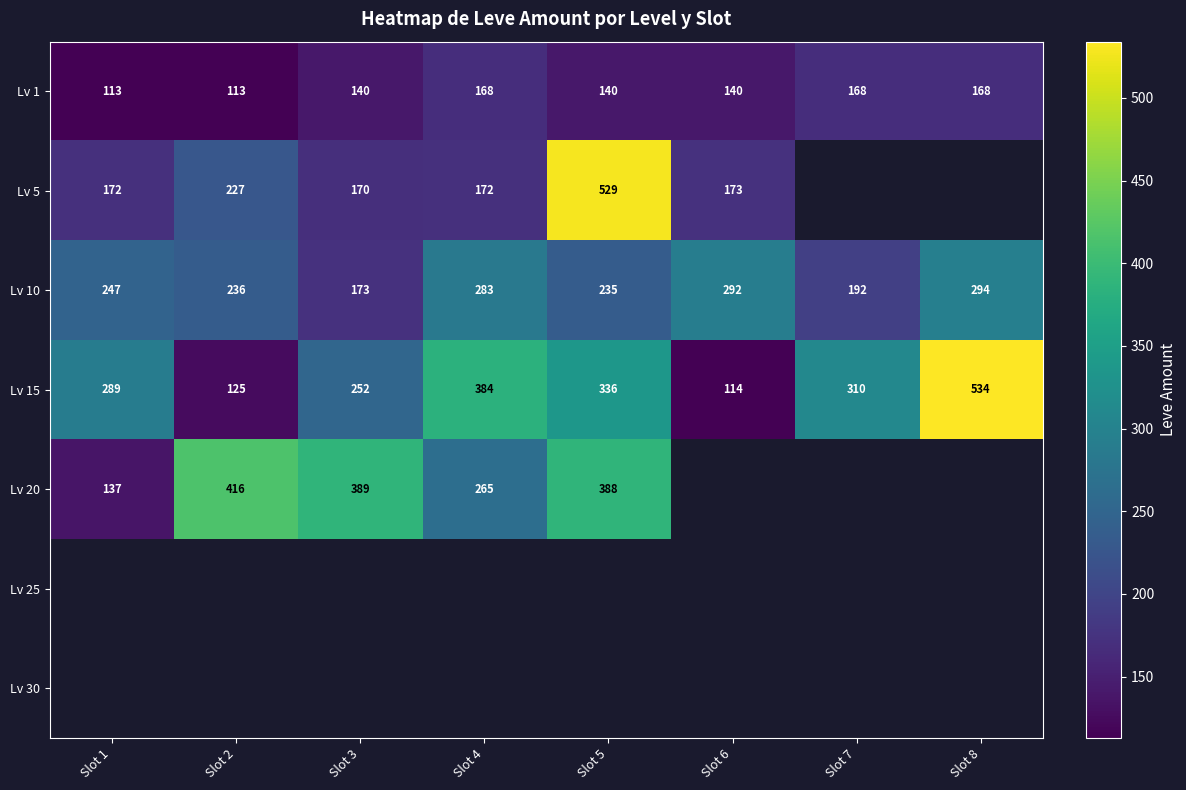

What is the average value of the Lv 15 series?

293